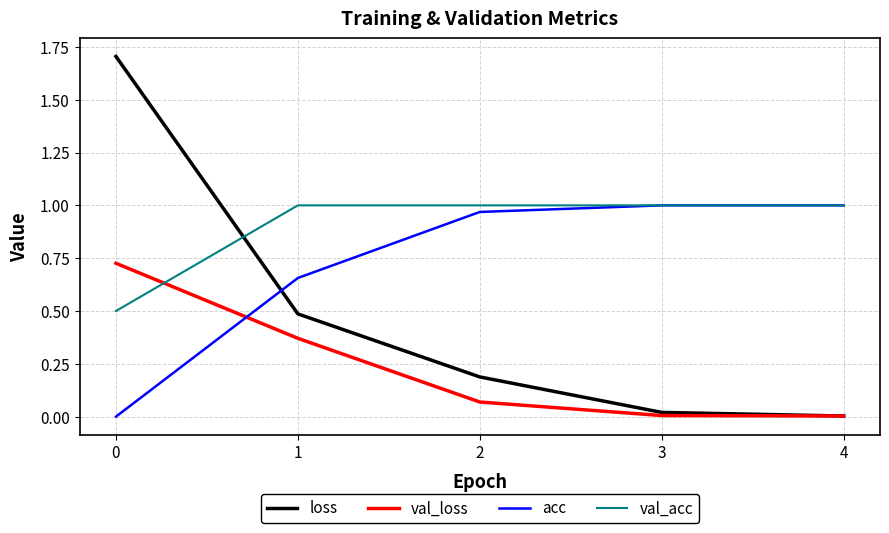

The loss series shows 0.8 at 1. True or false?

False